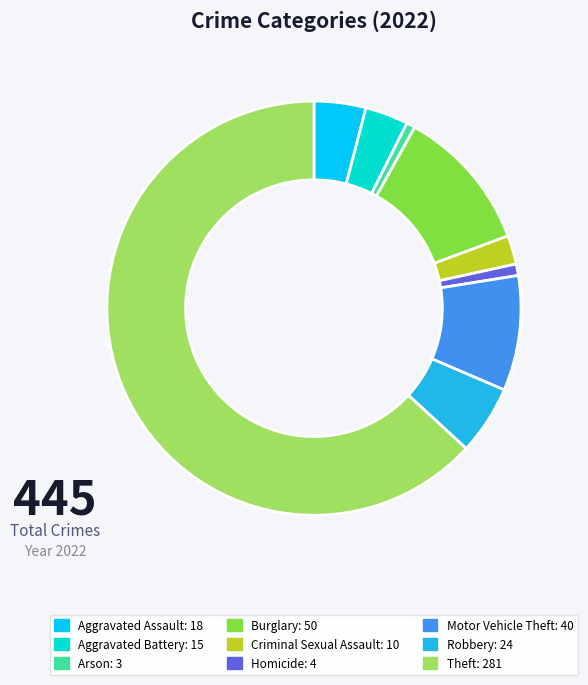

Is it true that Motor Vehicle Theft is 9% of the pie?

True